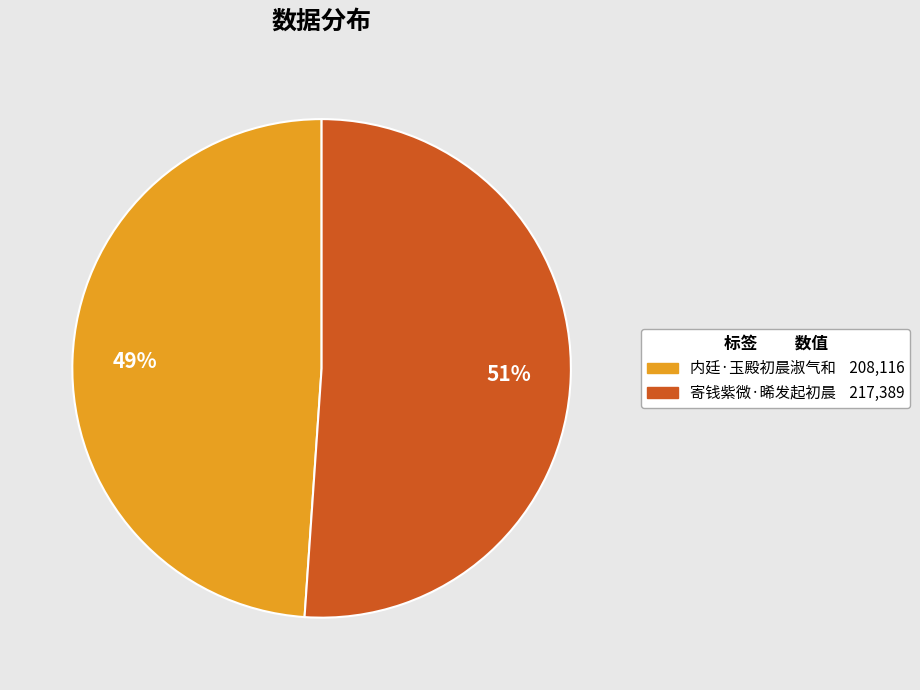

Do 寄钱紫微·晞发起初晨 and 内廷·玉殿初晨淑气和 together represent more than half of the pie?

Yes